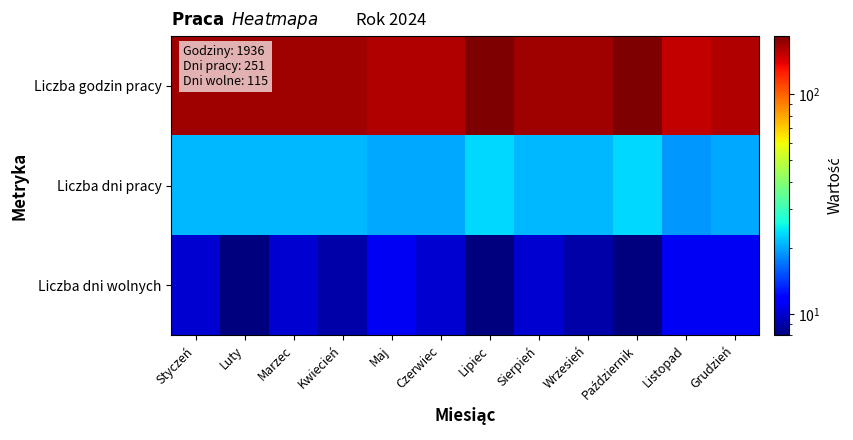

Rank the series by their maximum value, from lowest to highest.

Liczba dni wolnych, Liczba dni pracy, Liczba godzin pracy